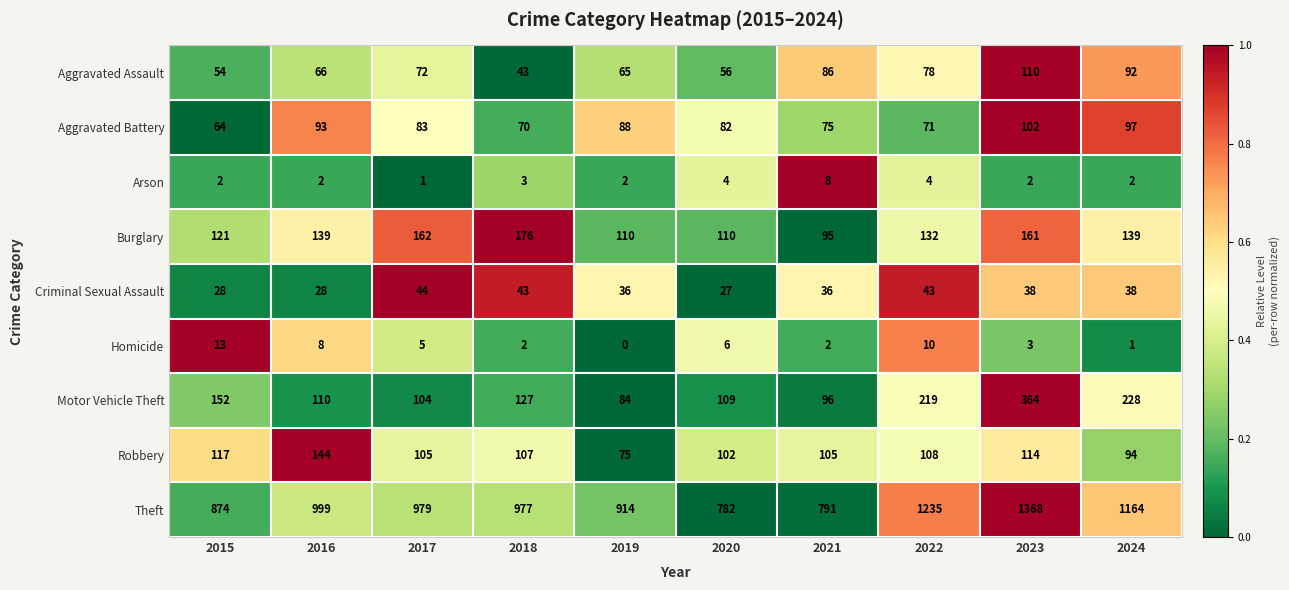

List the series in order of their peak value, lowest first.

Arson, Homicide, Criminal Sexual Assault, Aggravated Battery, Aggravated Assault, Robbery, Burglary, Motor Vehicle Theft, Theft